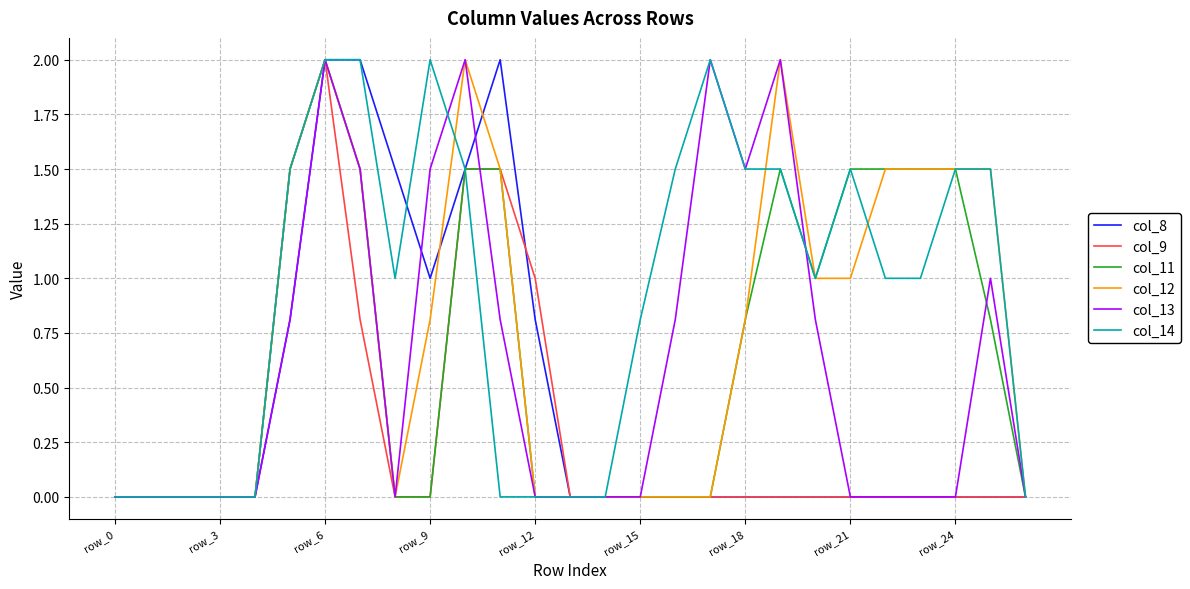

Which series has the largest total across all categories?

col_14